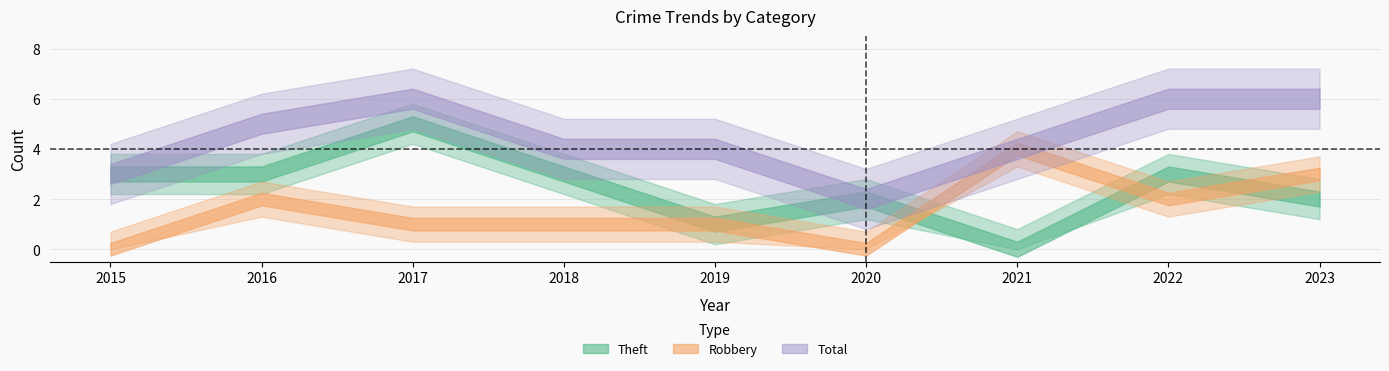

At which category is the sum across all series the highest?

2017